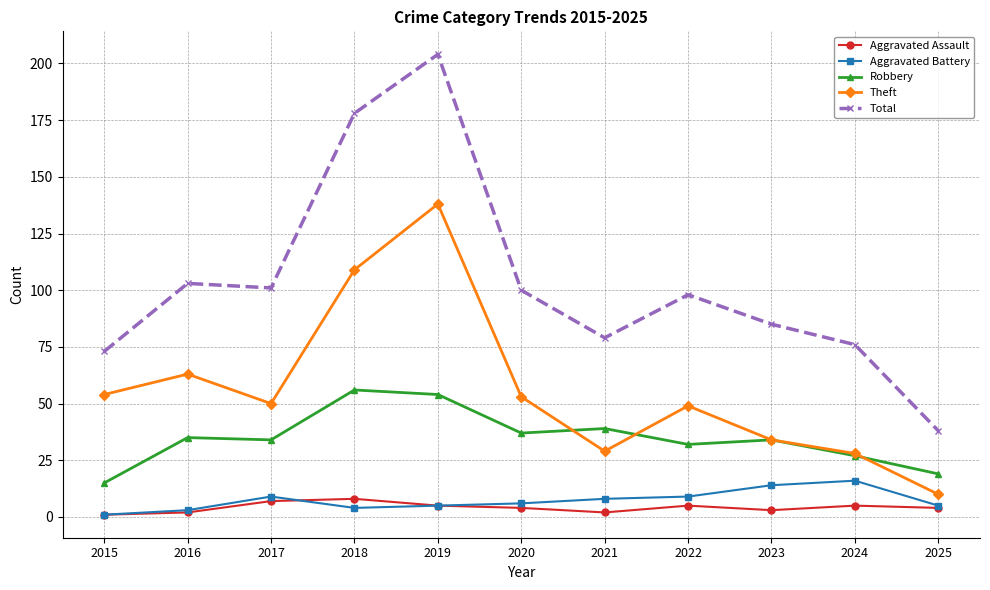

What is the value of the Robbery point at the 4th from the left?

56